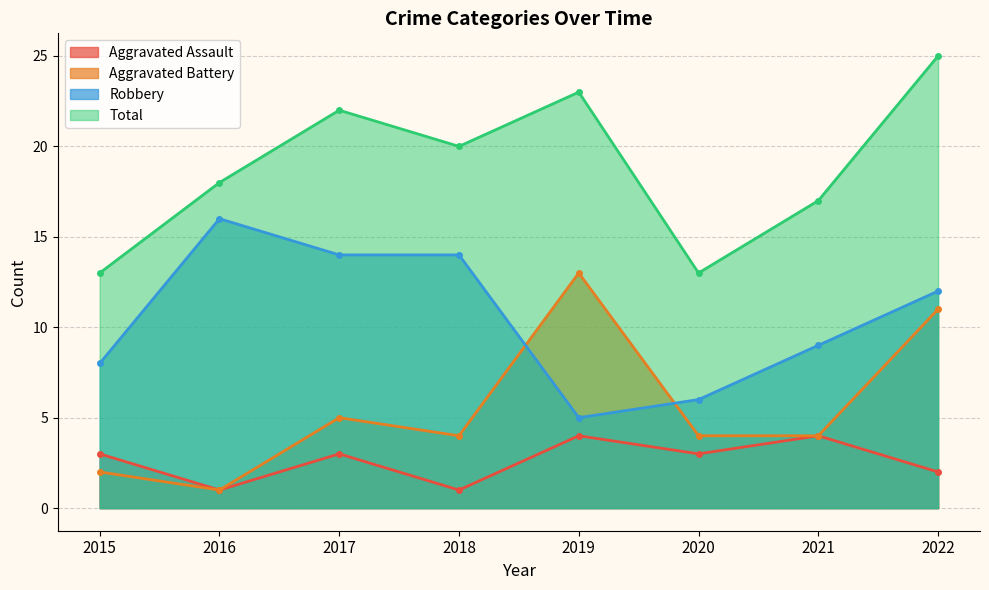

The Total series shows 5 at 2022. True or false?

False